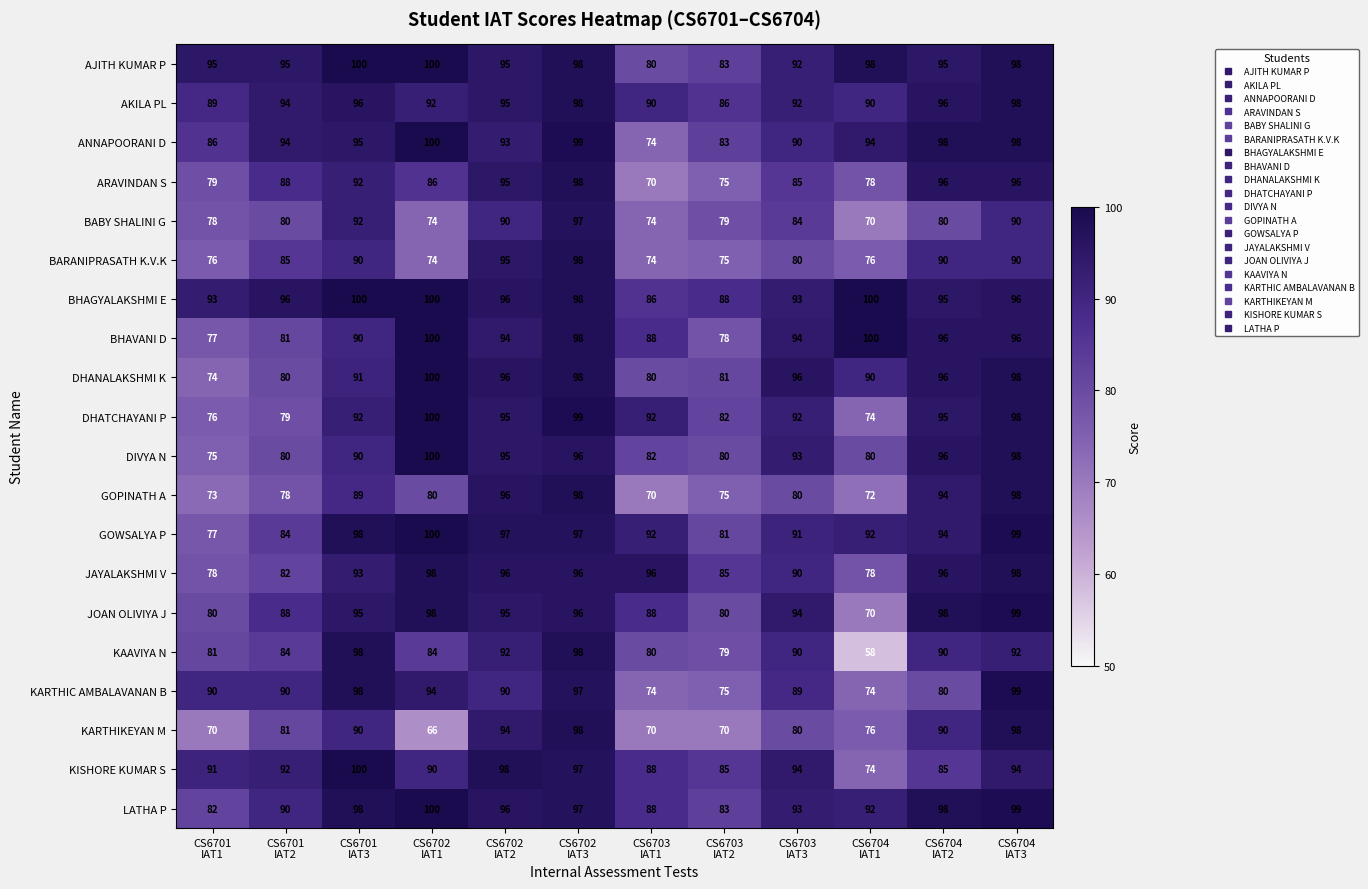

How many AJITH KUMAR P values are between 95 and 98?

7